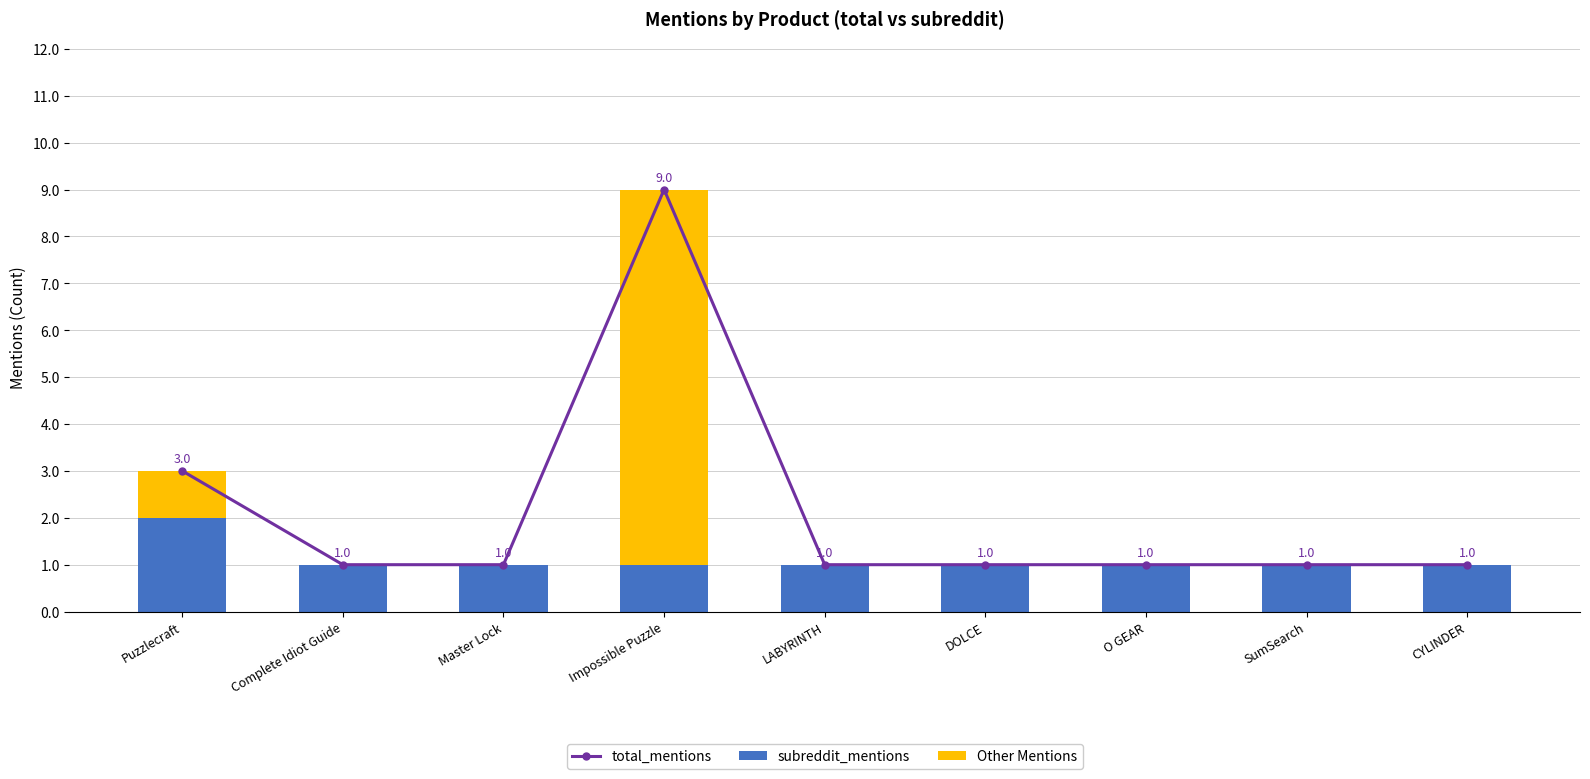

How many data points in Other Mentions are above 0?

2